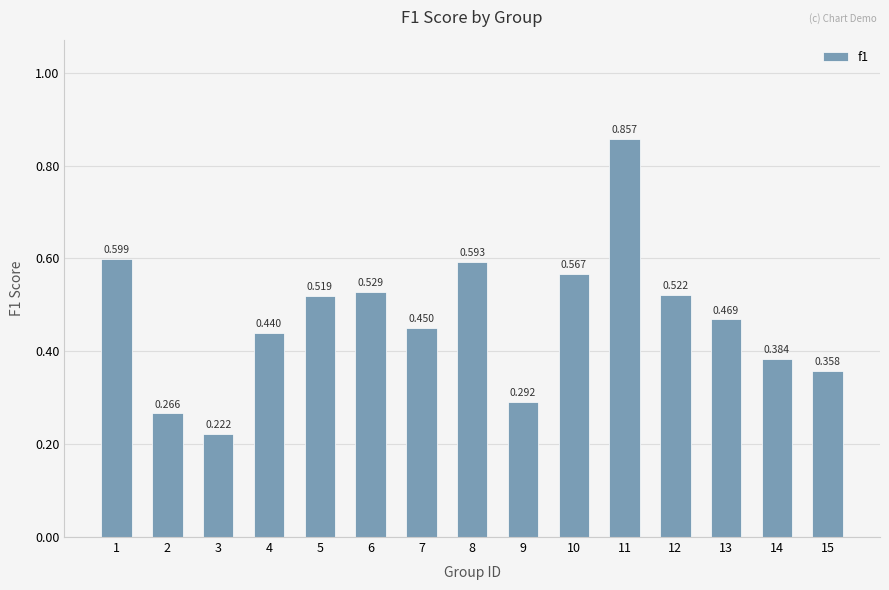

What is the maximum value shown in the chart?

0.9